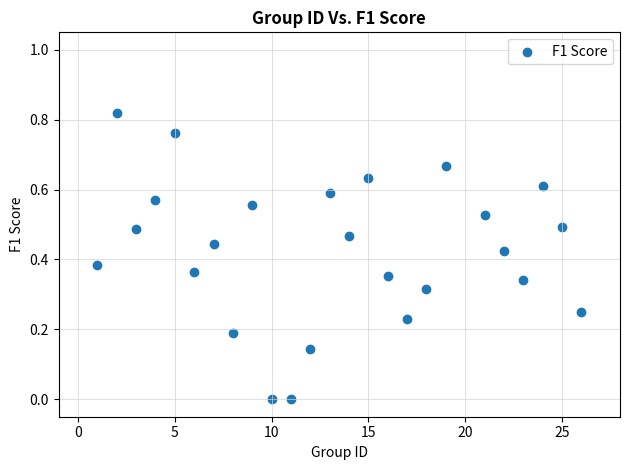

What is the range of X values (max minus min)?

25.0